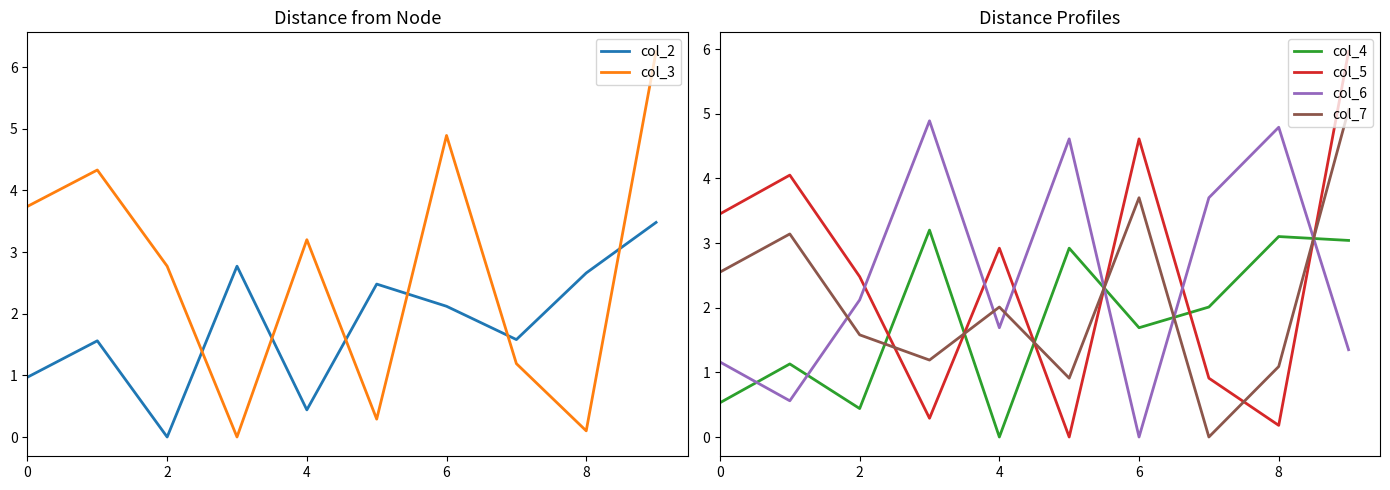

How many times do col_6 and col_7 cross each other?

6